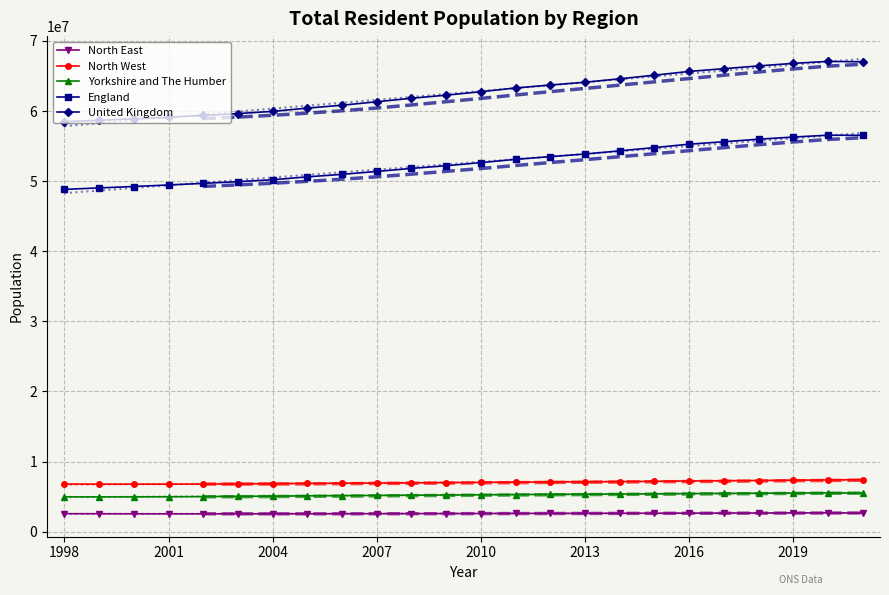

True or false: United Kingdom has more than 0 interior local peaks.

True